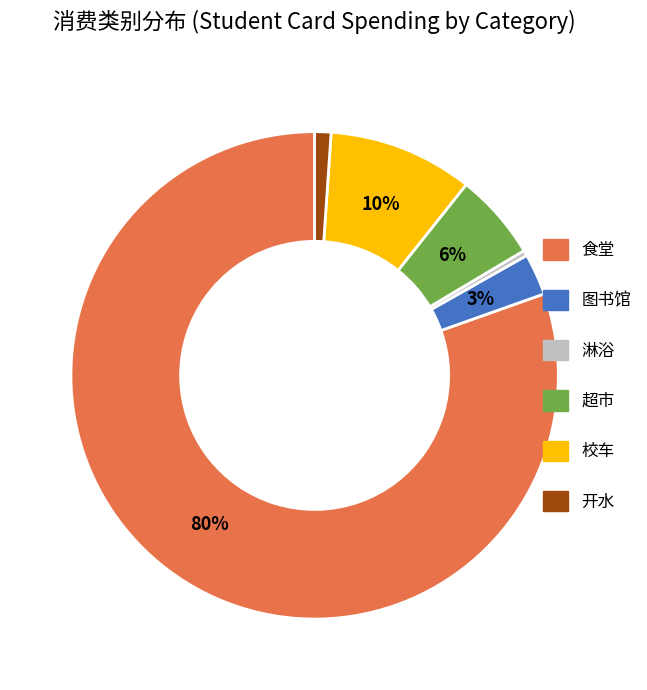

The 超市 slice represents 13% of the pie. True or false?

False